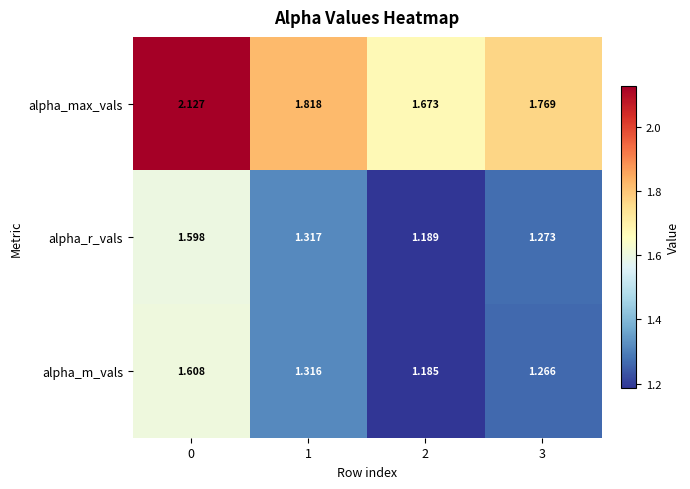

List the series in order of their peak value, highest first.

alpha_max_vals, alpha_m_vals, alpha_r_vals